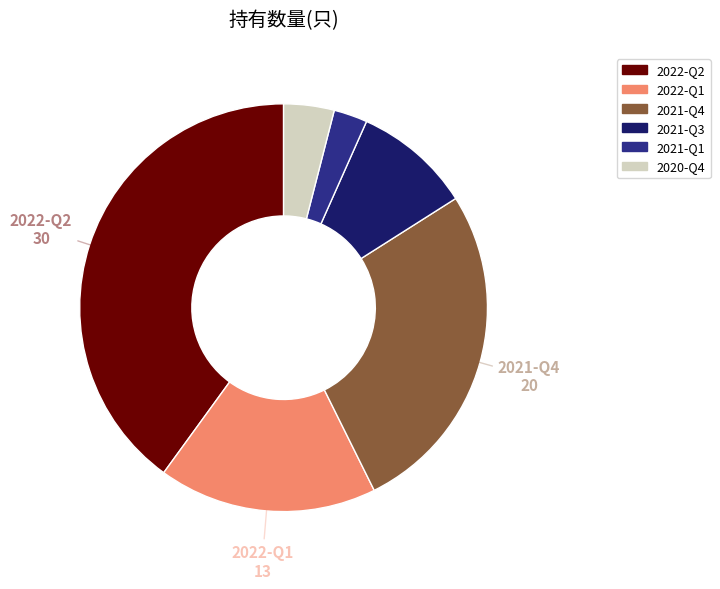

Does 2022-Q2 account for over 50% of the chart?

No